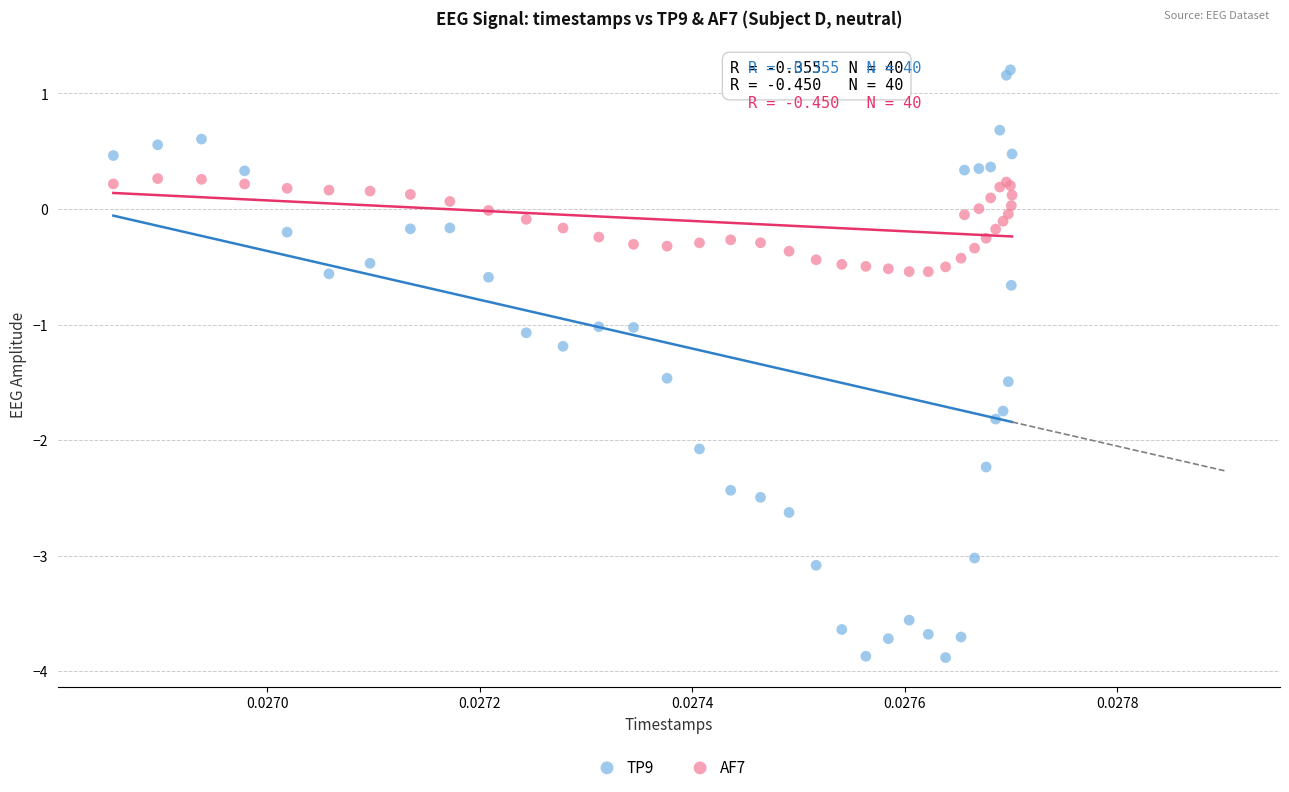

Which series reaches the maximum Y coordinate?

TP9